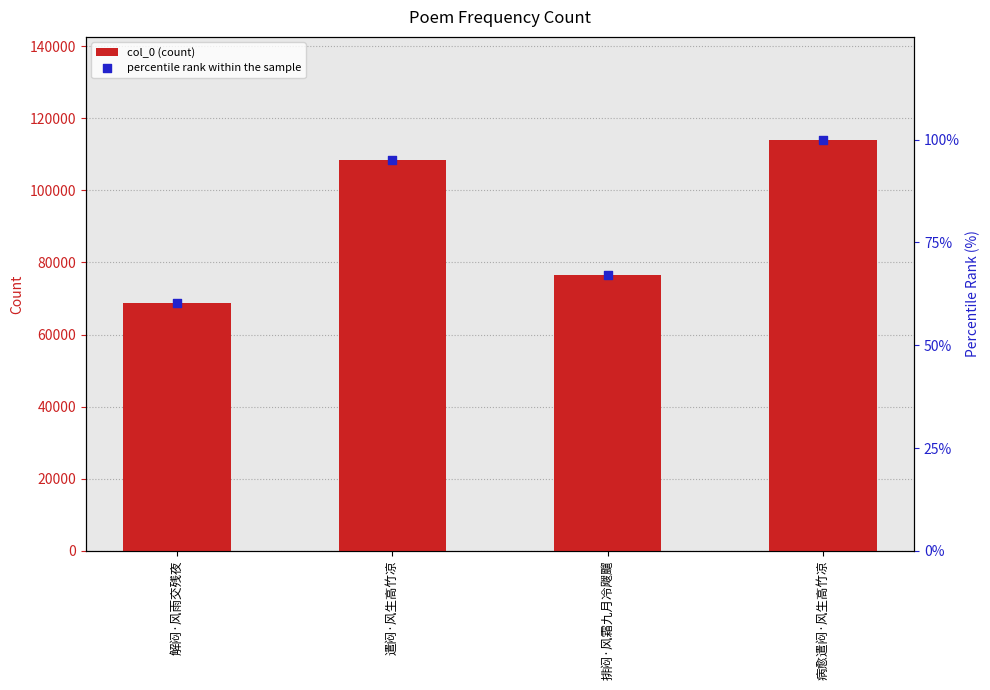

Which series reaches the maximum Y coordinate?

col_0 (count)